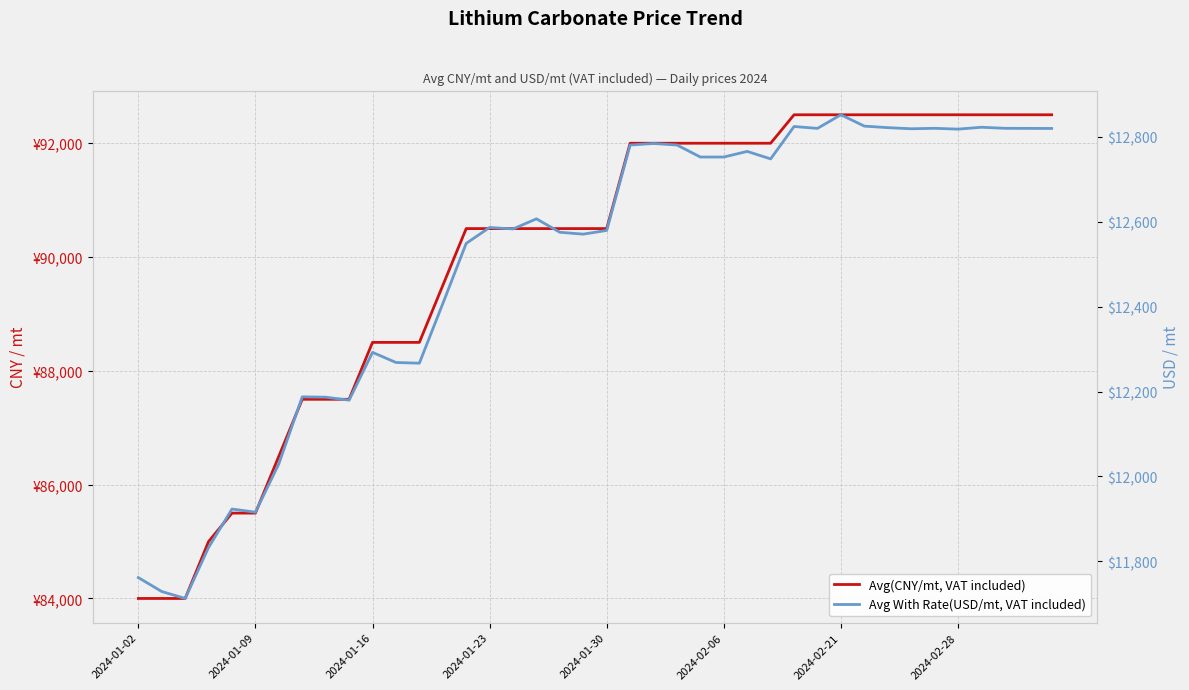

What is the difference between the maximum and second lowest values in the Avg(CNY/mt, VAT included) series?

8500.0